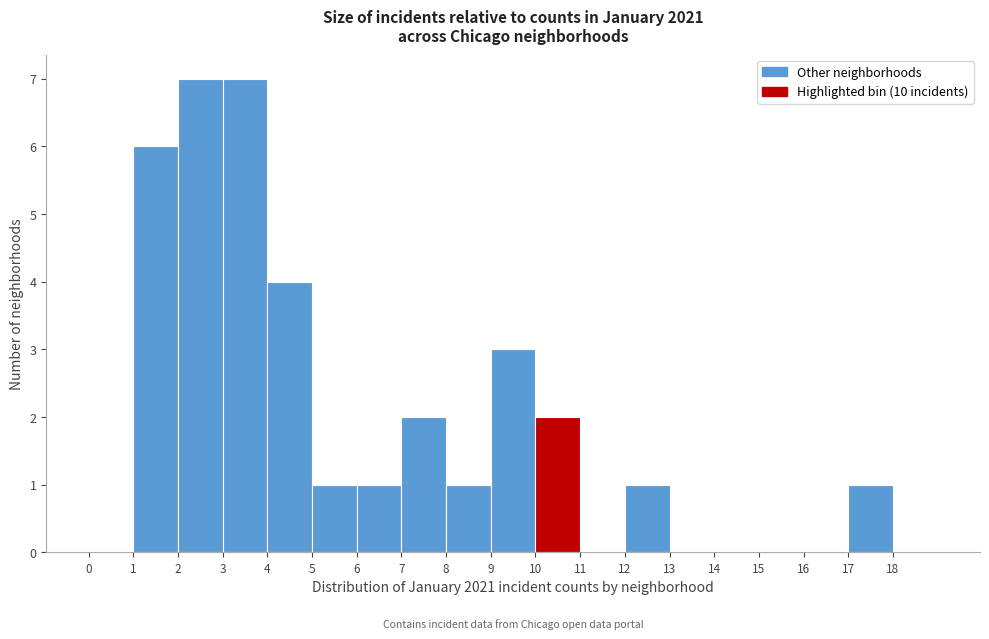

What is the height of the bar covering 17 to 18 on the x-axis? The values are not printed on the chart, so give them approximately, as read against the axis.

1